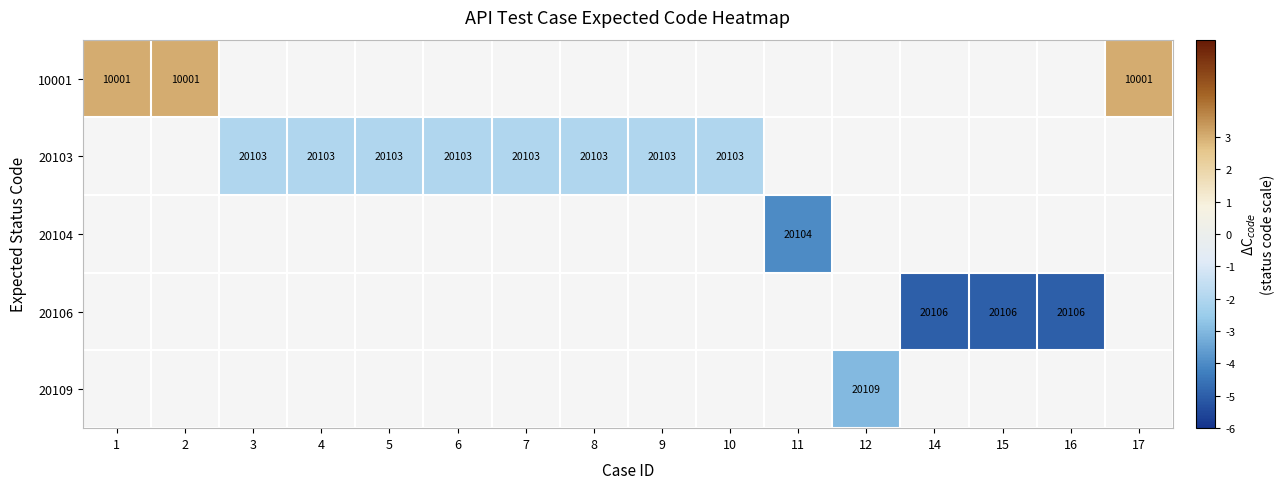

At how many categories does at least one series exceed -4?

12